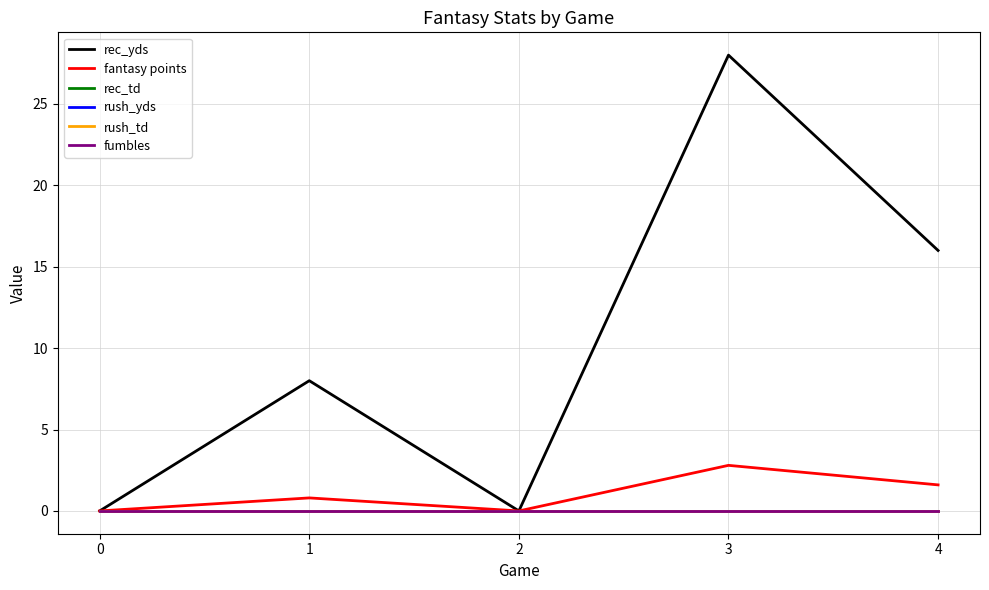

Is it true that fumbles equals 0.0 at 4?

True